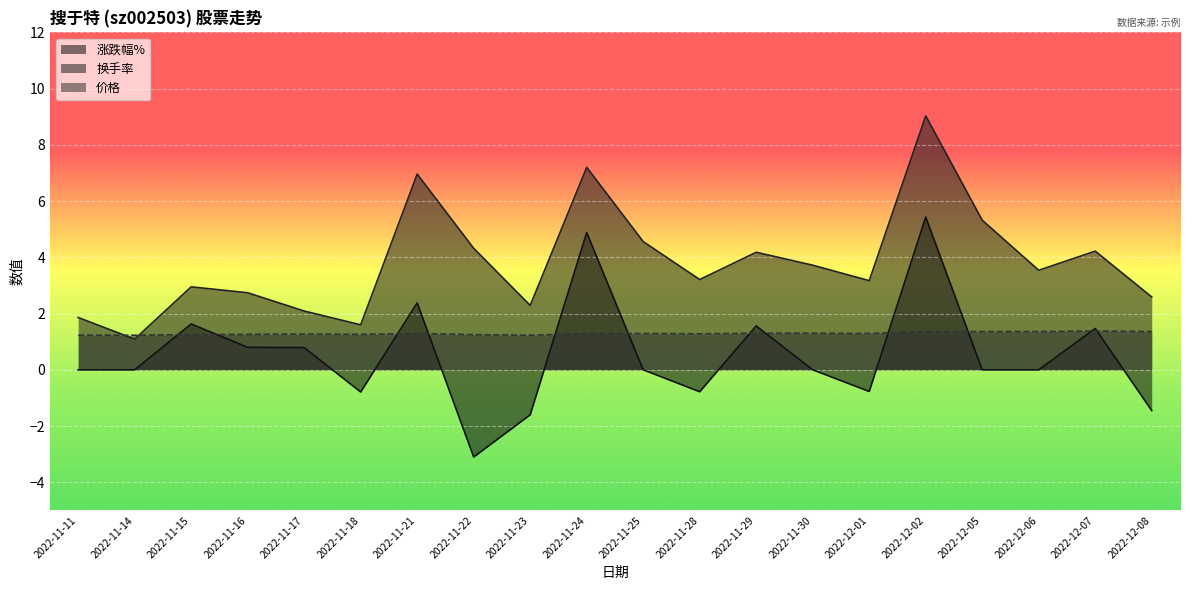

Which label corresponds to the largest value in the chart?

2022-12-02